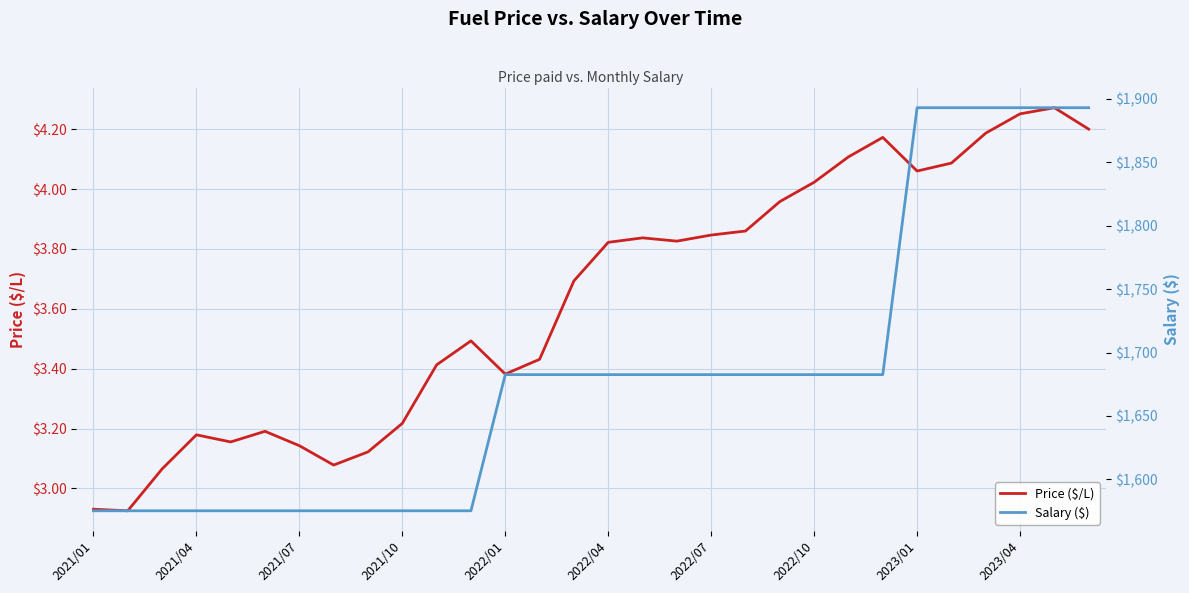

How many distinct data groups are displayed?

2